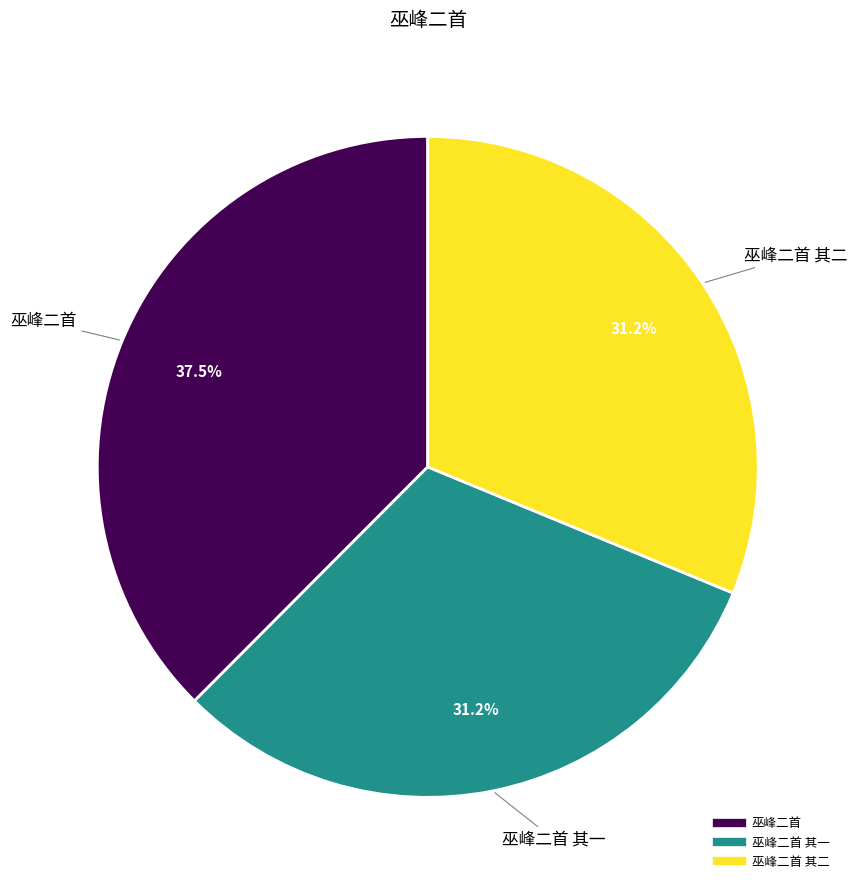

Does any single category account for the majority?

No